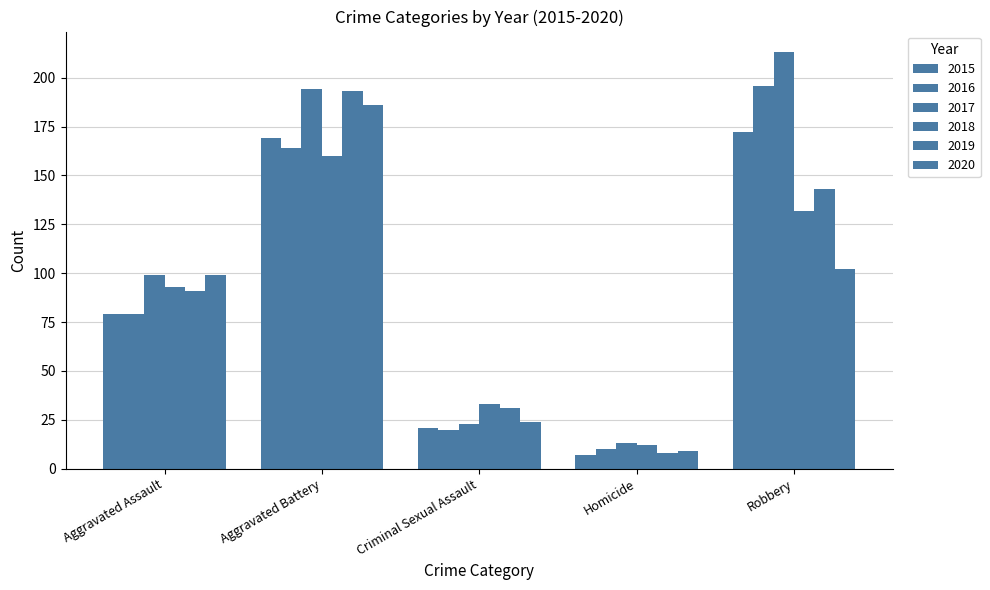

How many data points in 2016 are less than 79?

2